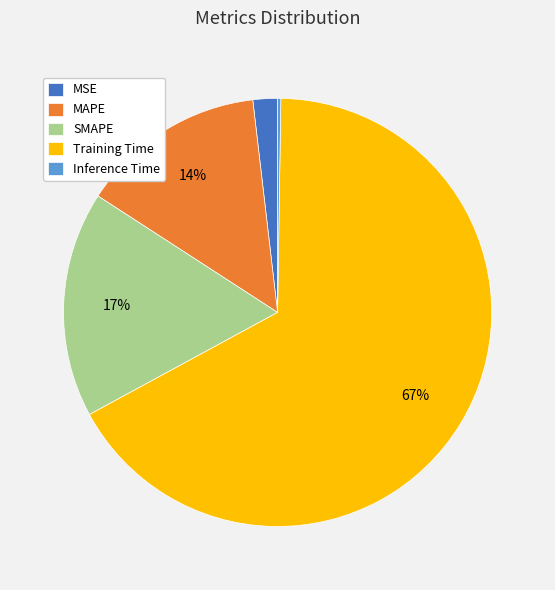

Which slice is the largest?

Training Time